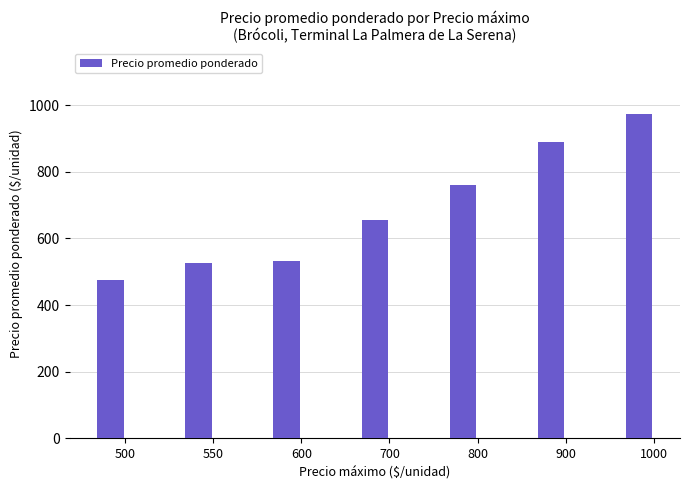

Which label corresponds to the largest value in the chart?

1000